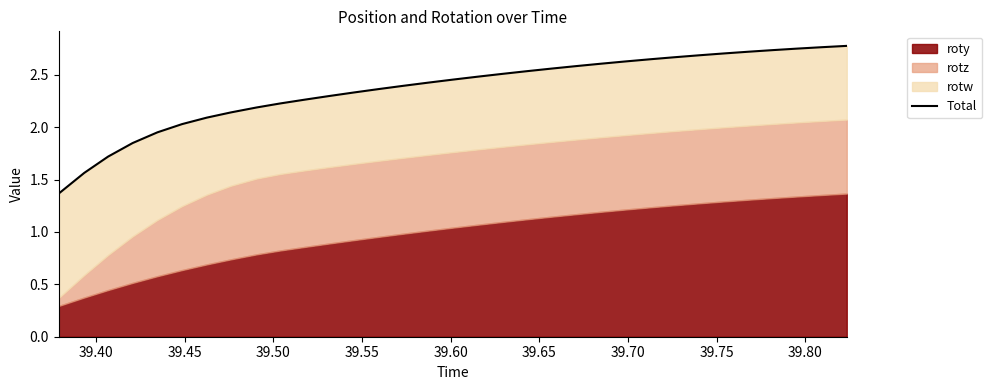

How many categories are shown in the chart?

33